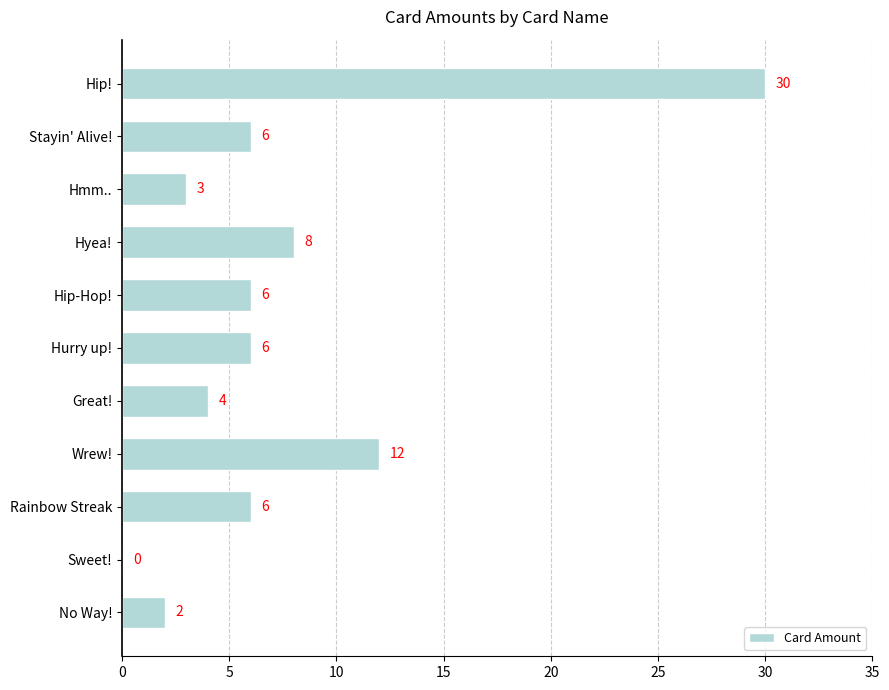

Is it true that the value at Hip! is 46?

False